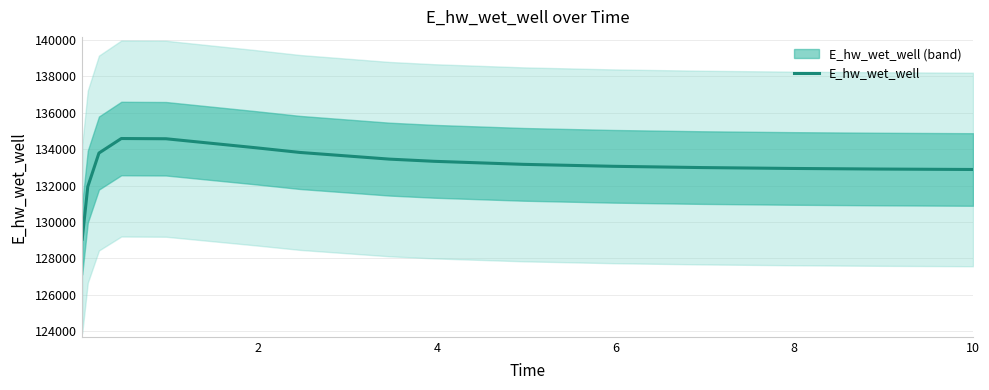

What is the minimum value shown in the chart?

129054.1